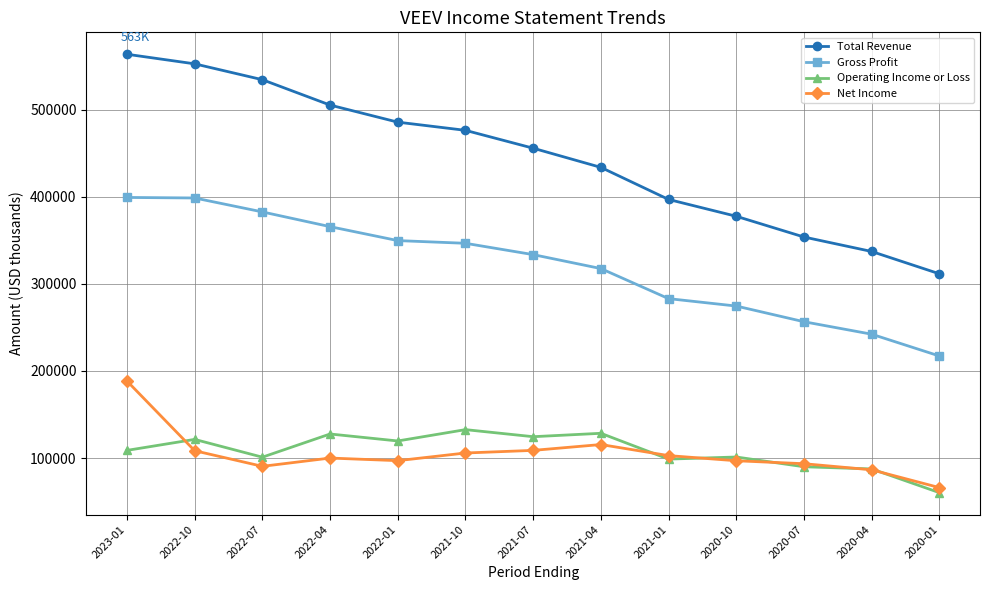

What is the maximum value for Net Income?

188500